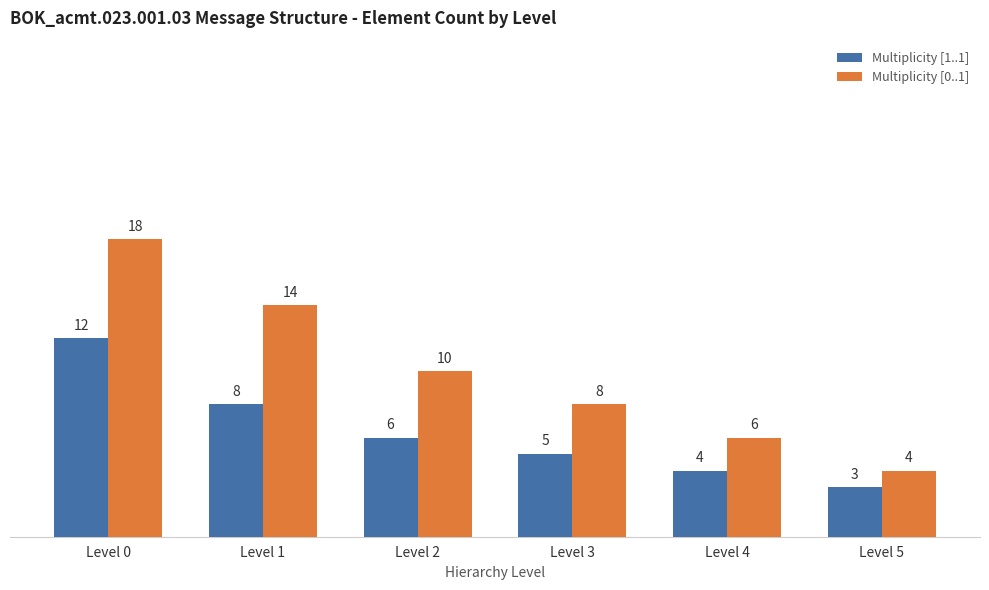

What is the maximum value for Multiplicity [1..1]?

12